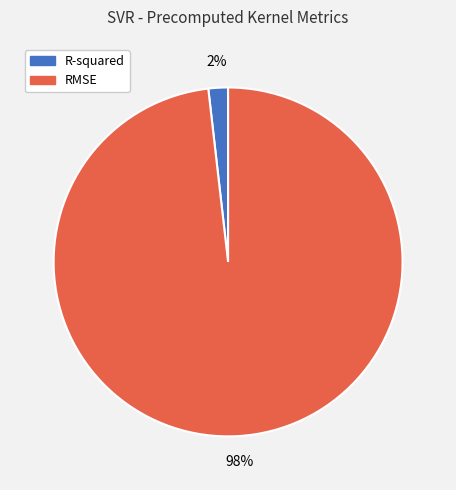

Between R-squared and RMSE, which is larger?

RMSE